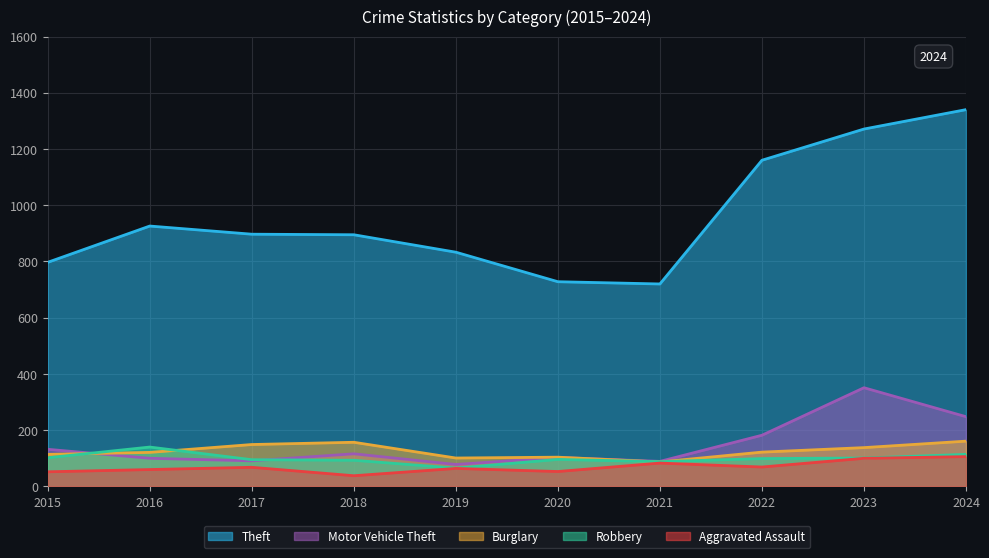

The Theft series shows 1351 at 2016. True or false?

False